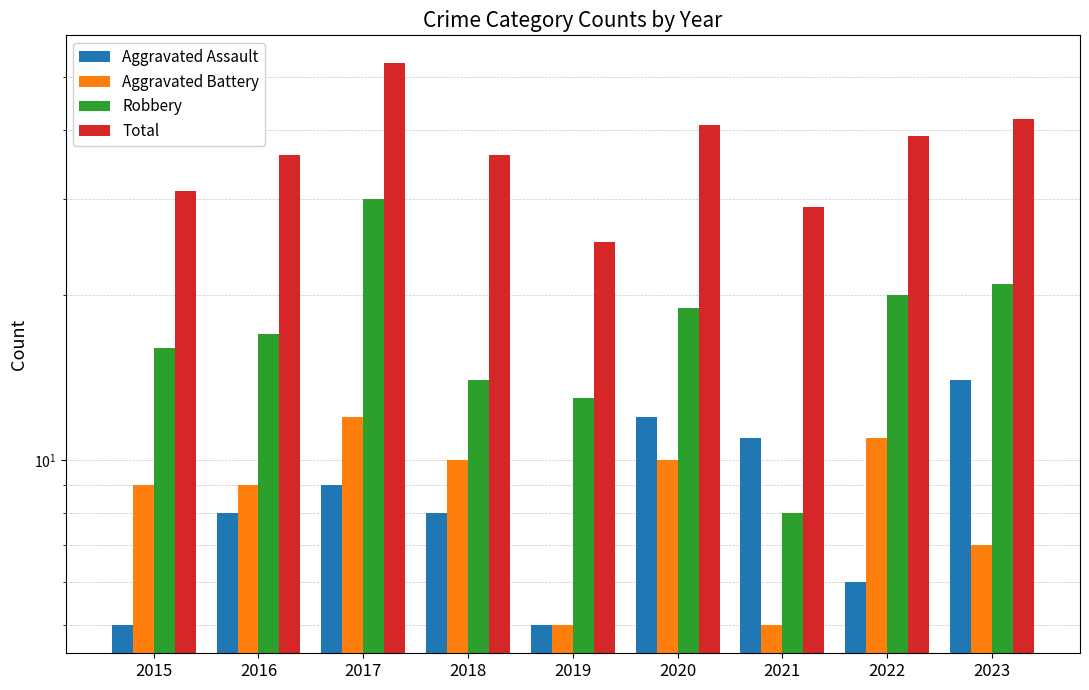

At how many categories does at least one series exceed 40?

3